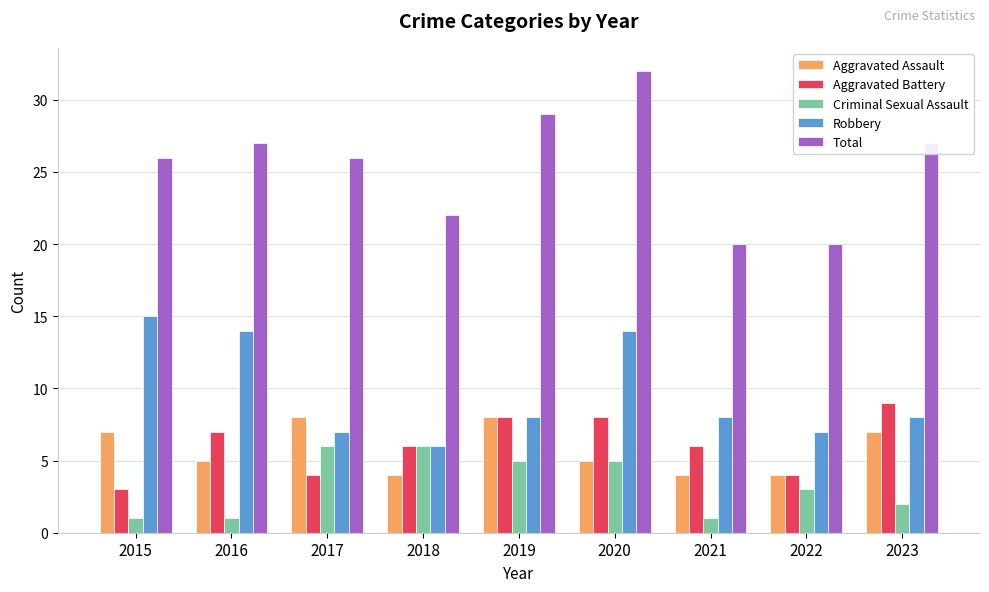

How many groups of bars are there?

9